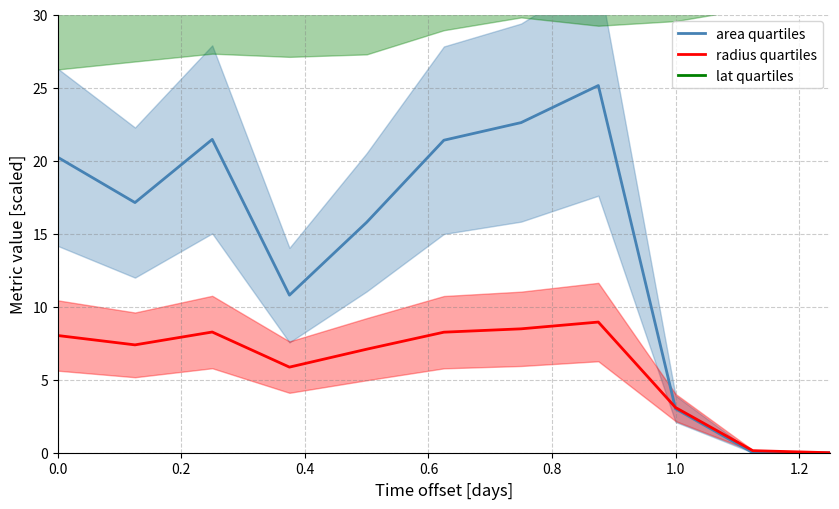

True or false: area quartiles and lat quartiles cross at least once.

False